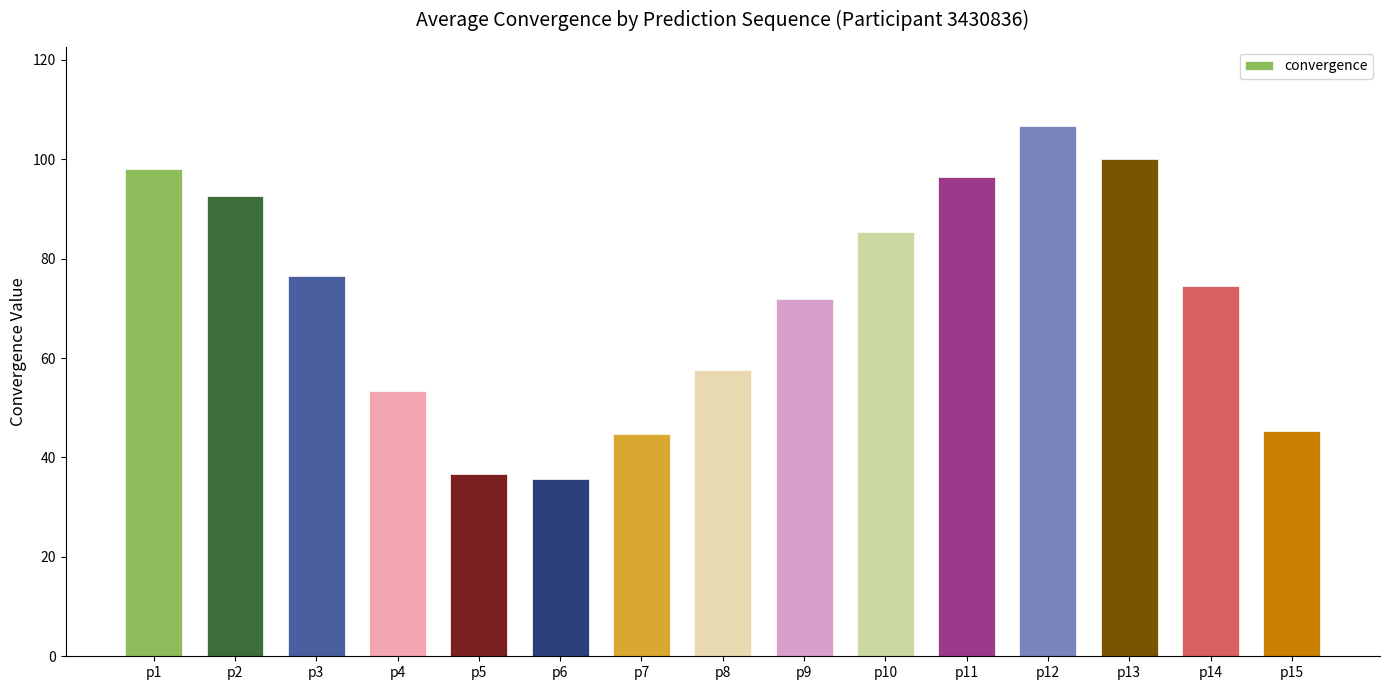

Where is the data nearest to the value 71?

p9